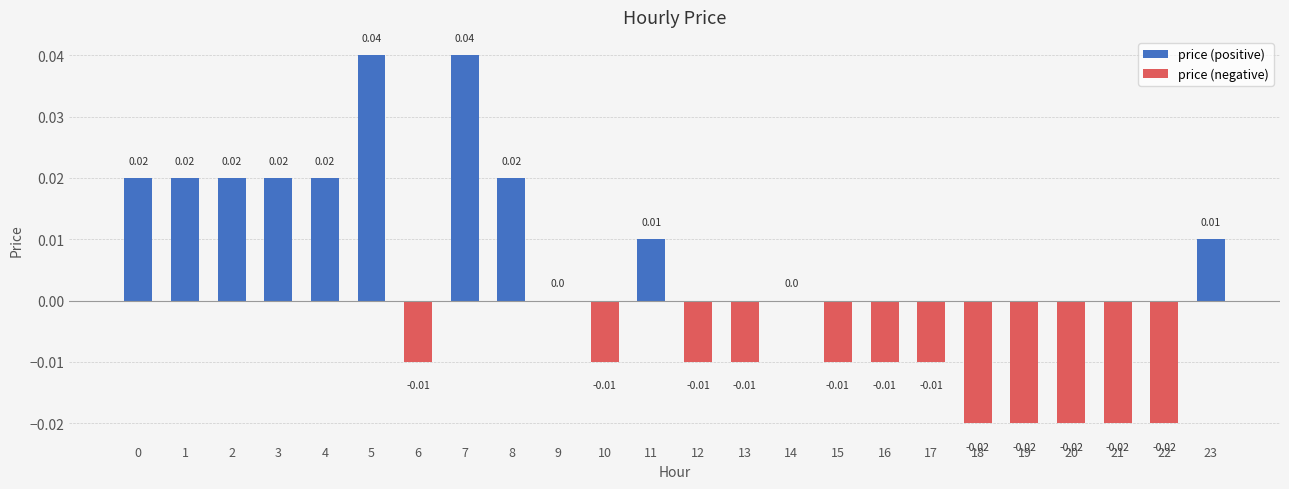

The value of price (negative) at 10 is -0.0. True or false?

False